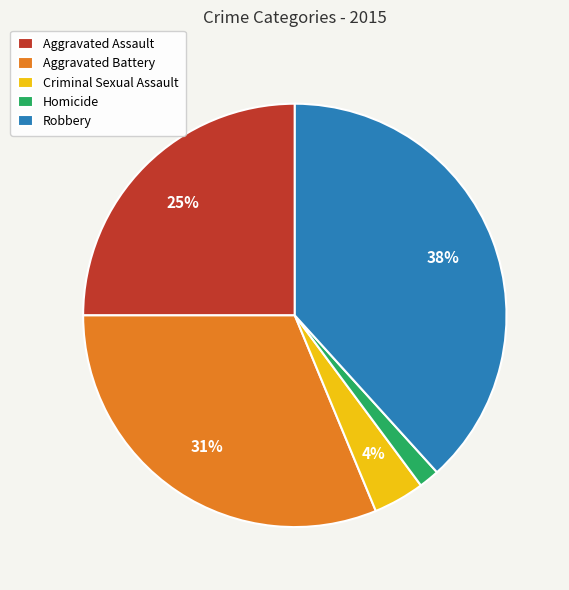

To the nearest percent, what percentage of the pie is Homicide?

2%